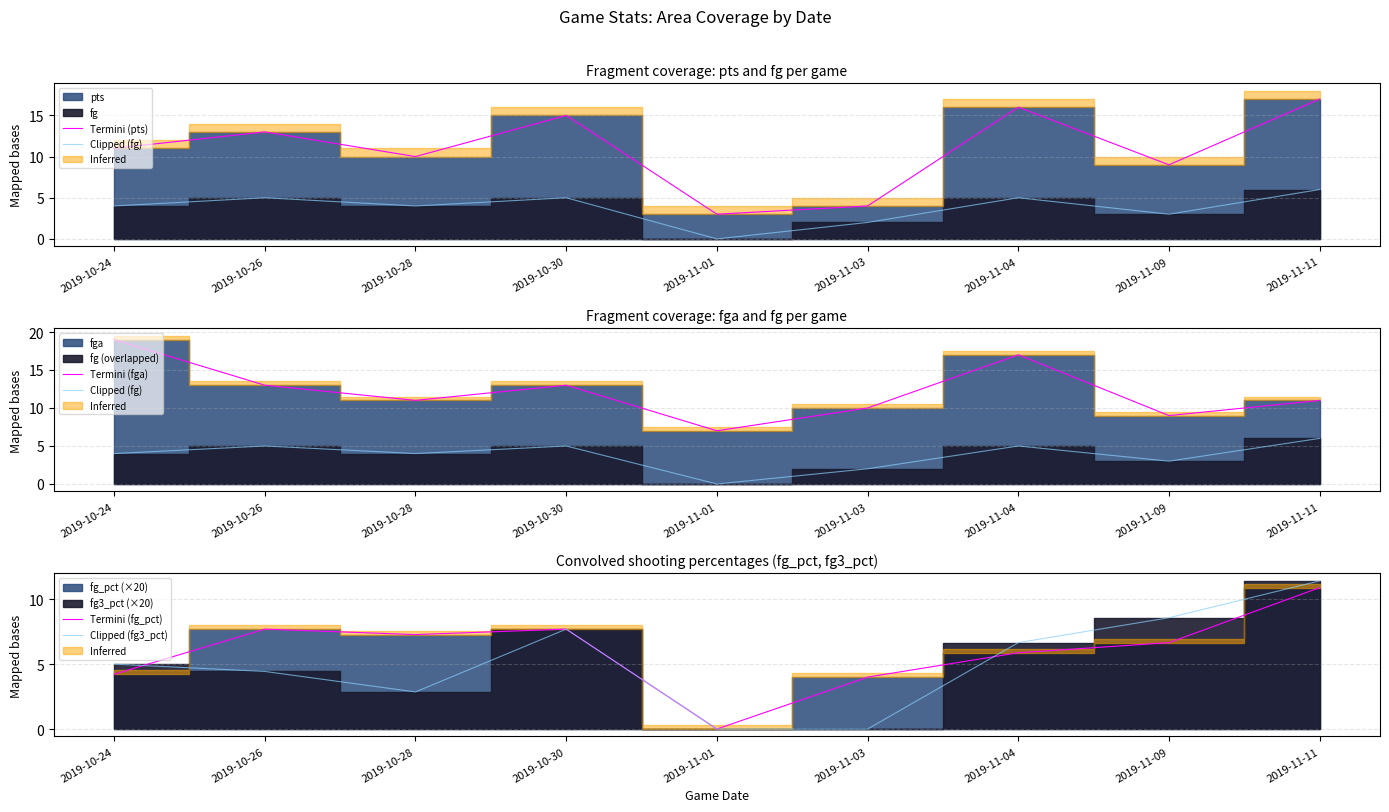

What is the label of the 5th point from the left?

2019-11-01